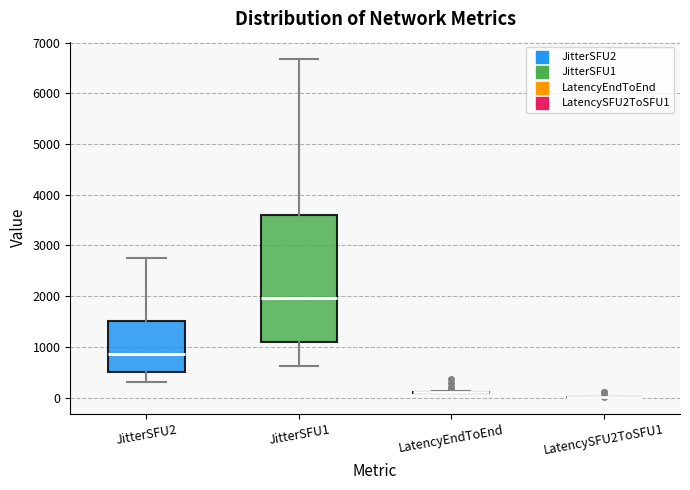

Reading left to right, transcribe this box plot: for each box, give where its median line is, the range the box spans, and where its two whiskers end, as read against the y-axis. The values are not printed on the chart, so give them approximately, as read against the axis.

JitterSFU2: median 900, box 500 to 1500, whiskers 300 to 2800
JitterSFU1: median 2000, box 1100 to 3600, whiskers 600 to 6700
LatencyEndToEnd: box collapsed to a line at 100, whiskers 100 to 100
LatencySFU2ToSFU1: box collapsed to a line at 0, whiskers 0 to 0